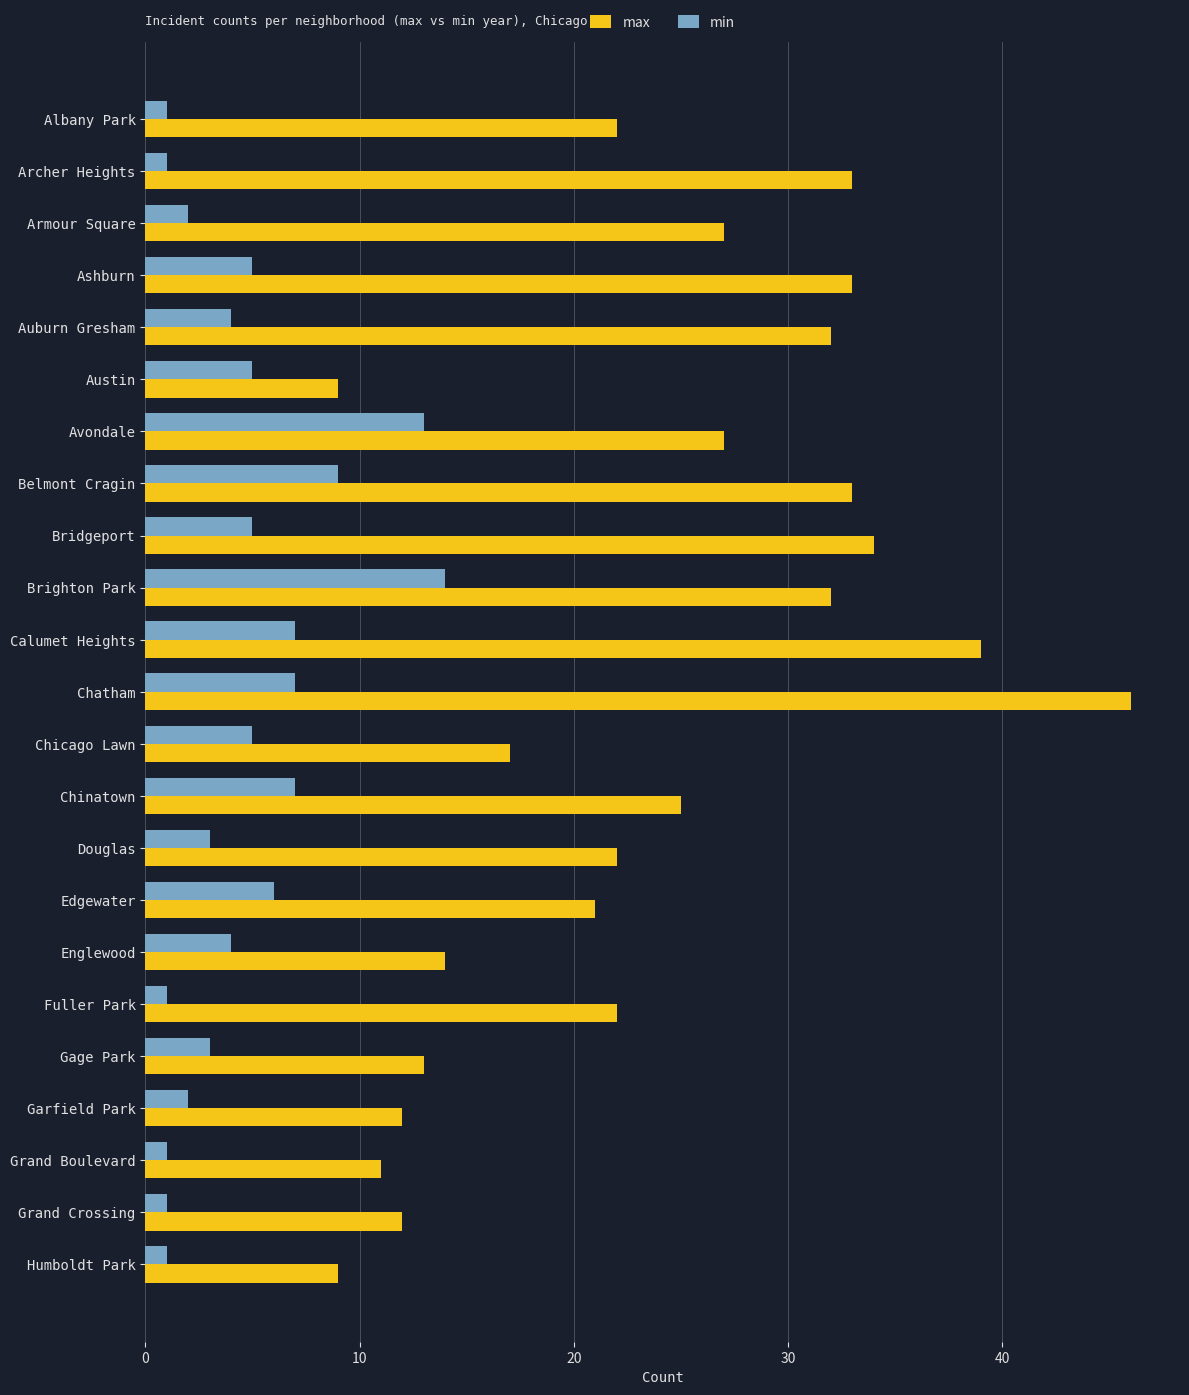

What is the difference between the second highest and second lowest values in the min series?

12